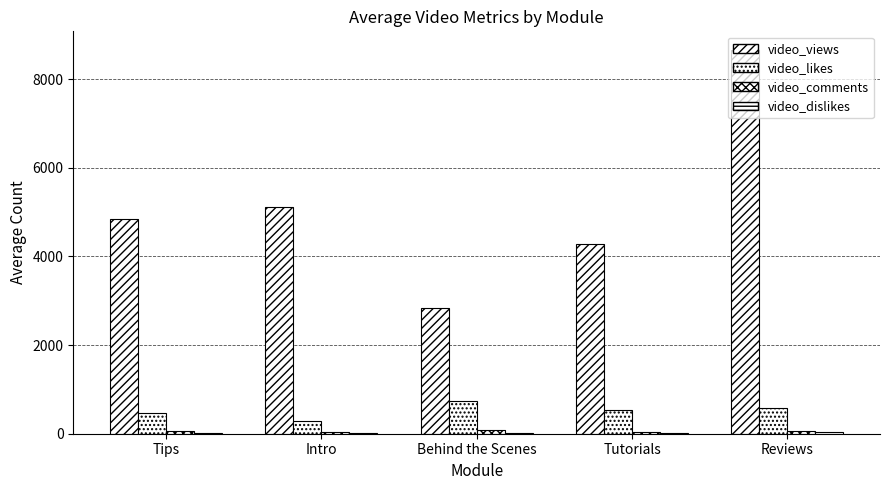

Are the bars grouped side by side (vs. stacked)?

Yes